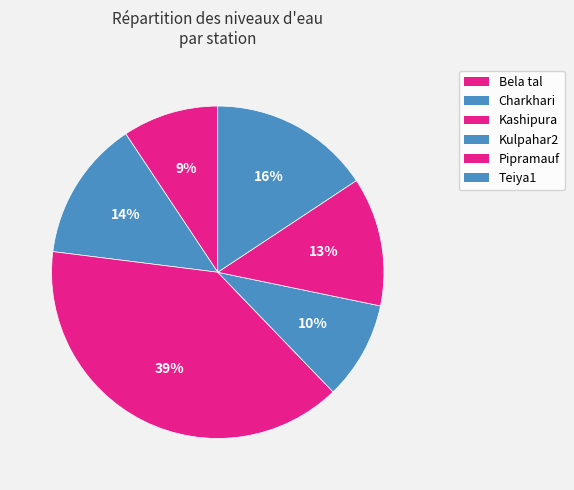

Which slice is the smallest?

Bela tal